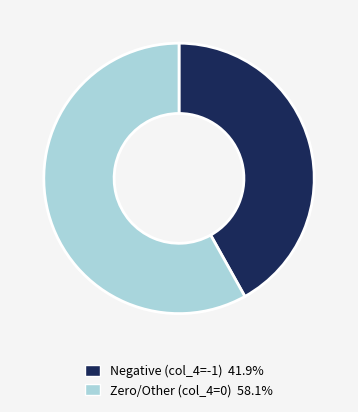

Is there a majority slice in this chart?

Yes